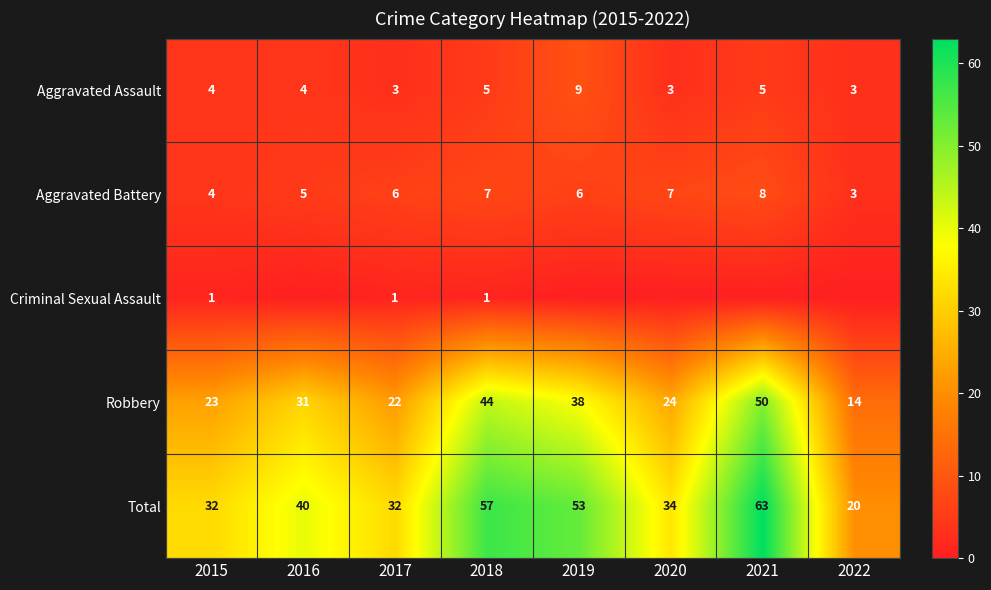

What is the difference between the second highest and minimum values in the Robbery series?

30